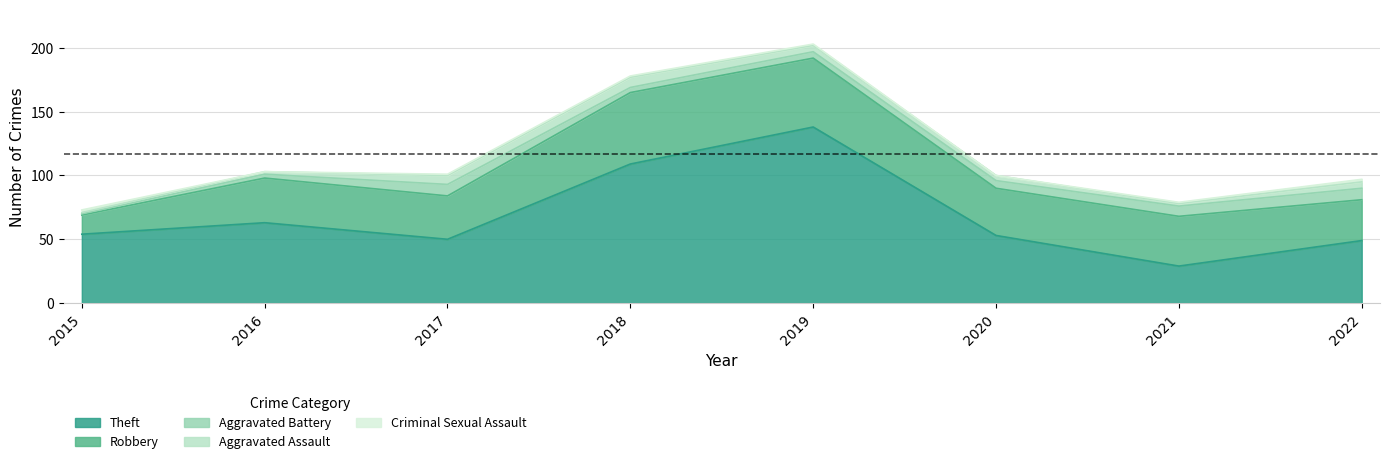

At how many categories does at least one series exceed 122?

1